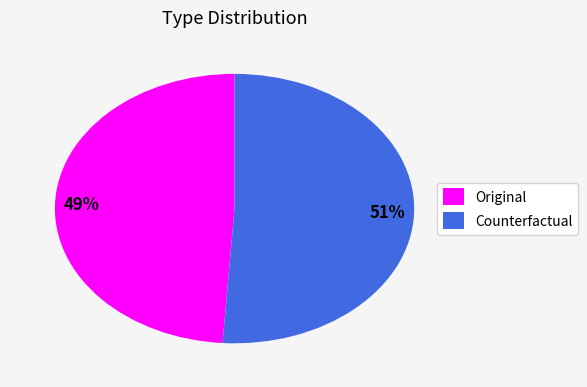

Count the number of slices in the pie.

2